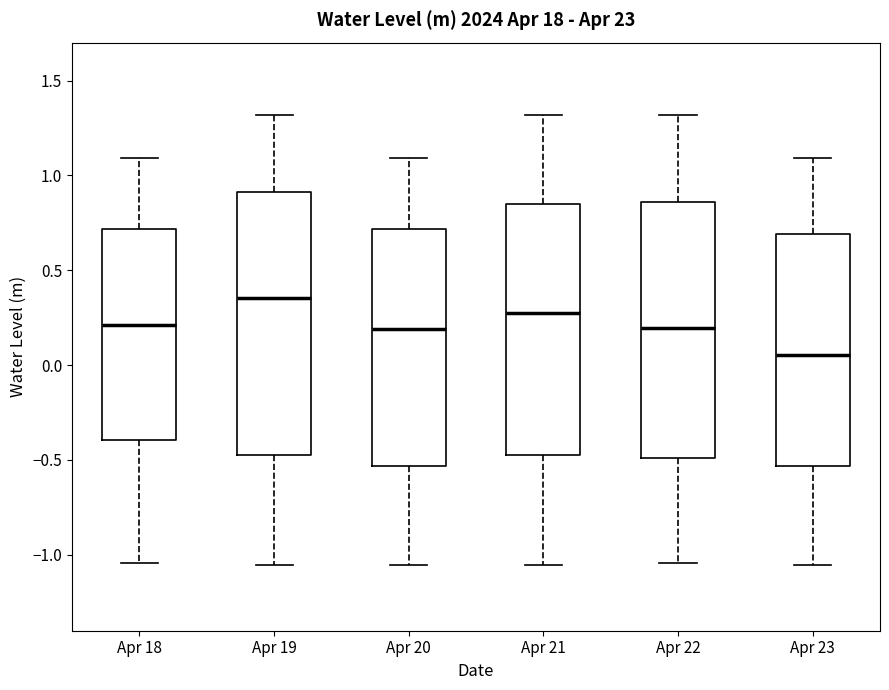

Where does the upper whisker of the box for Apr 20 end on the y-axis? The values are not printed on the chart, so give them approximately, as read against the axis.

1.10